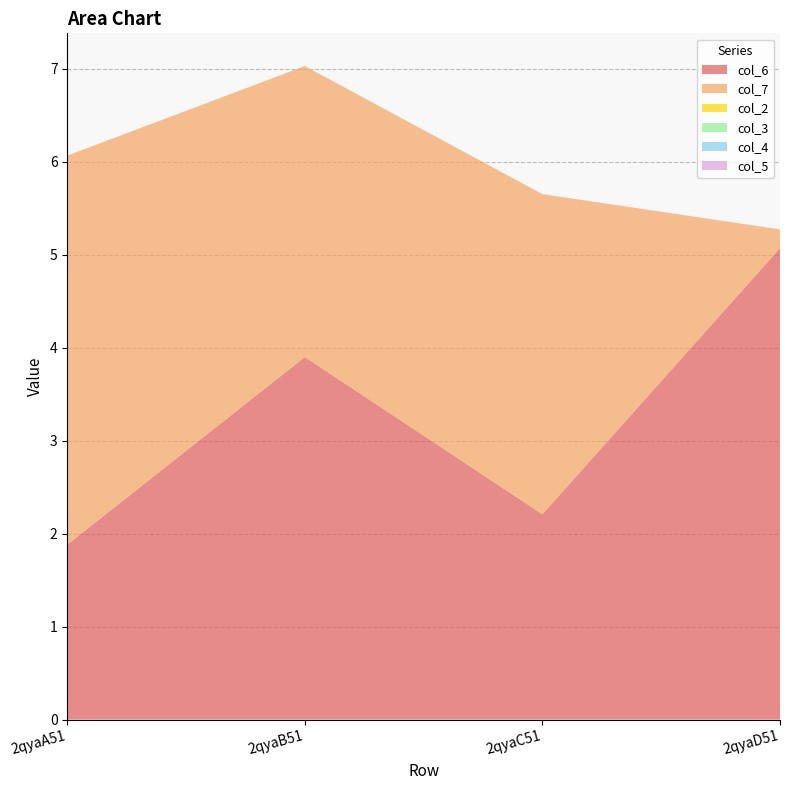

Reading right to left, what are all the values shown in this chart?

col_6: 2qyaD51=5.1	2qyaC51=2.2	2qyaB51=3.9	2qyaA51=1.9
col_7: 2qyaD51=0.2	2qyaC51=3.4	2qyaB51=3.1	2qyaA51=4.2
col_2: 2qyaD51=0.0	2qyaC51=0.0	2qyaB51=0.0	2qyaA51=0.0
col_3: 2qyaD51=0.0	2qyaC51=0.0	2qyaB51=0.0	2qyaA51=0.0
col_4: 2qyaD51=0.0	2qyaC51=0.0	2qyaB51=0.0	2qyaA51=0.0
col_5: 2qyaD51=0.0	2qyaC51=0.0	2qyaB51=0.0	2qyaA51=0.0